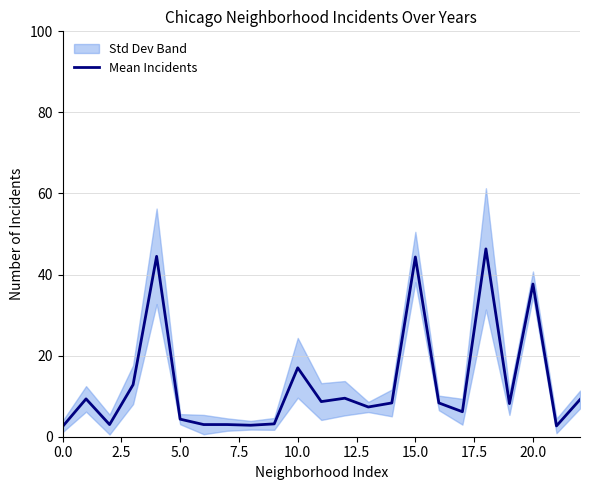

At which label is Mean Incidents closest to 24?

10.0